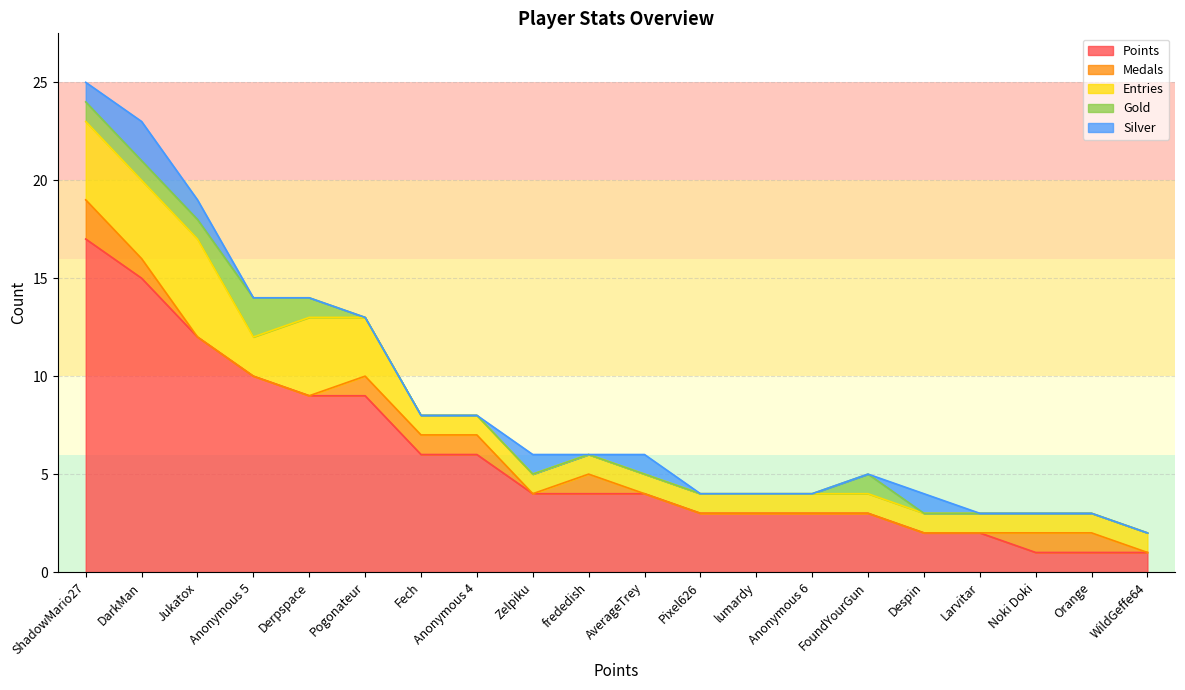

Reading right to left, extract all data points from this chart.

Points: 1	1	1	2	2	3	3	3	3	4	4	4	6	6	9	9	10	12	15	17
Medals: 1	0	1	0	0	0	0	0	0	1	0	0	1	1	1	0	0	0	1	2
Entries: 1	1	1	1	1	1	1	1	1	1	1	1	1	1	3	4	2	5	4	4
Gold: 0	0	0	0	0	0	1	0	0	0	0	0	0	0	0	1	2	1	1	1
Silver: 0	0	0	1	0	0	0	0	0	0	1	1	0	0	0	0	0	1	2	1